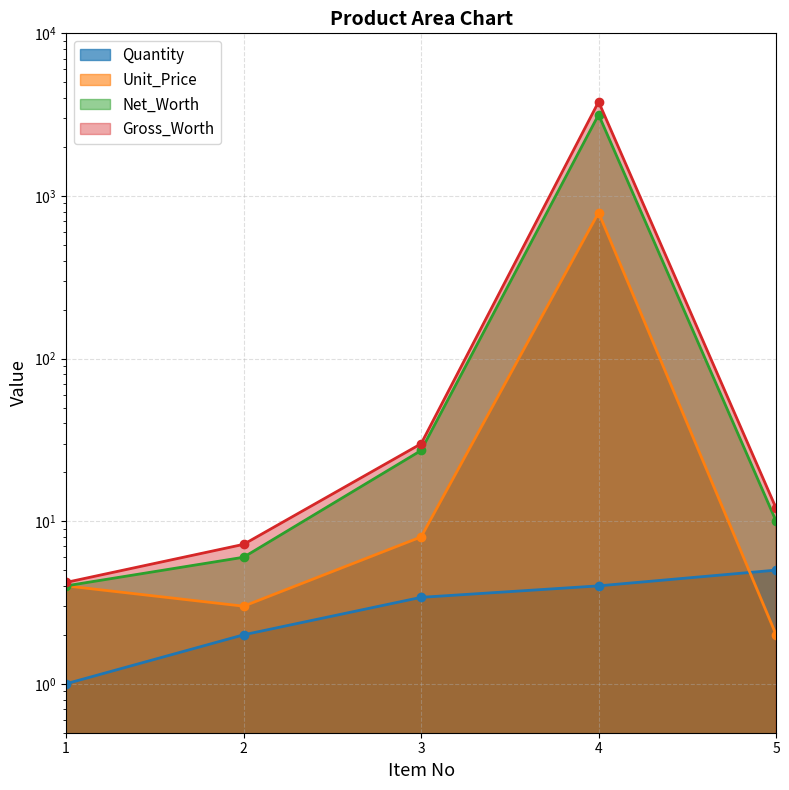

Reading left to right, extract all data points from this chart.

Quantity: 1=1.0	2=2.0	3=3.4	4=4.0	5=5.0
Unit_Price: 1=4.0	2=3.0	3=8.0	4=790.0	5=2.0
Net_Worth: 1=4.0	2=6.0	3=27.2	4=3160.0	5=10.0
Gross_Worth: 1=4.2	2=7.2	3=29.9	4=3792.0	5=12.0